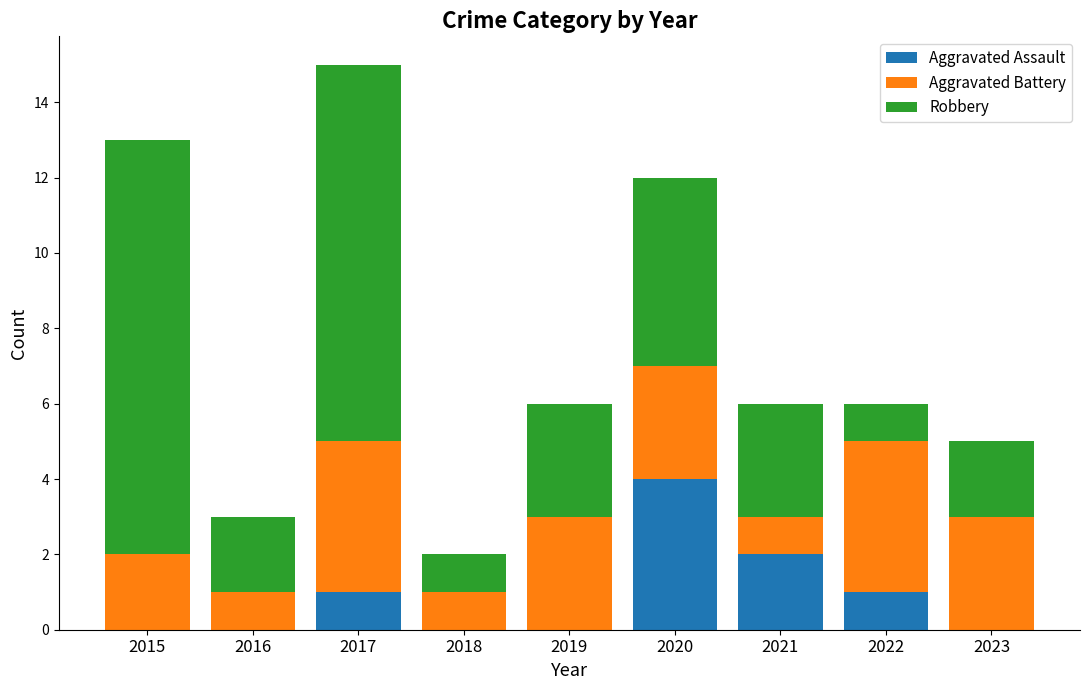

What is the highest value of the Aggravated Assault series?

4